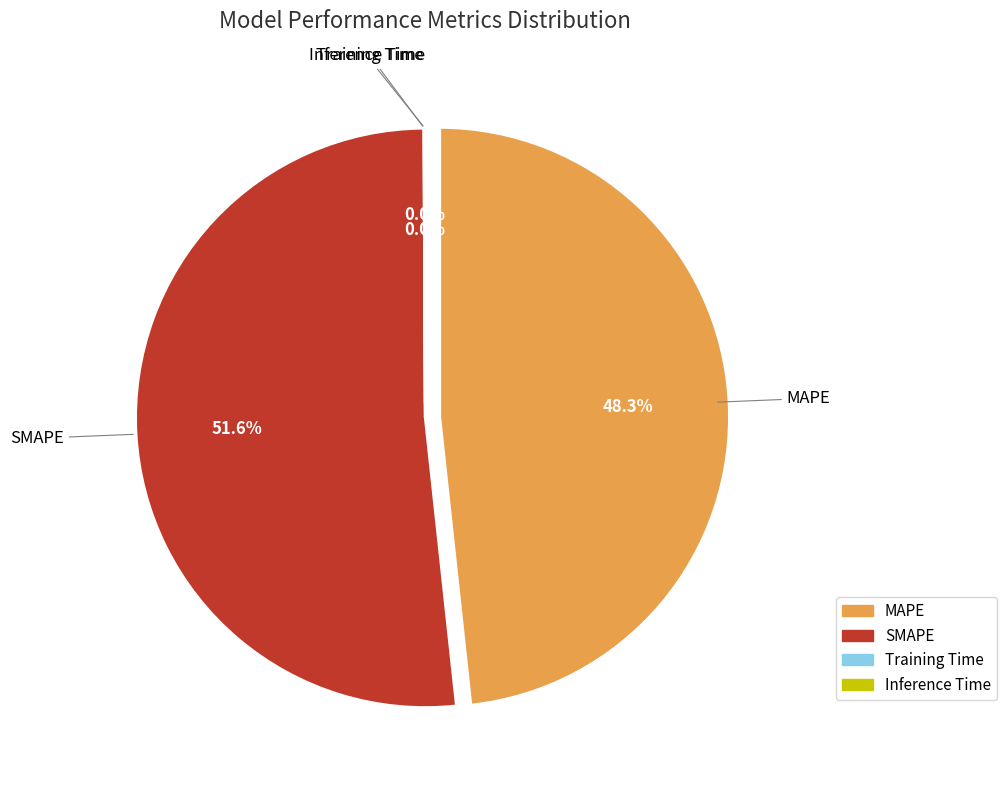

What is the smallest slice in the pie chart?

Training Time